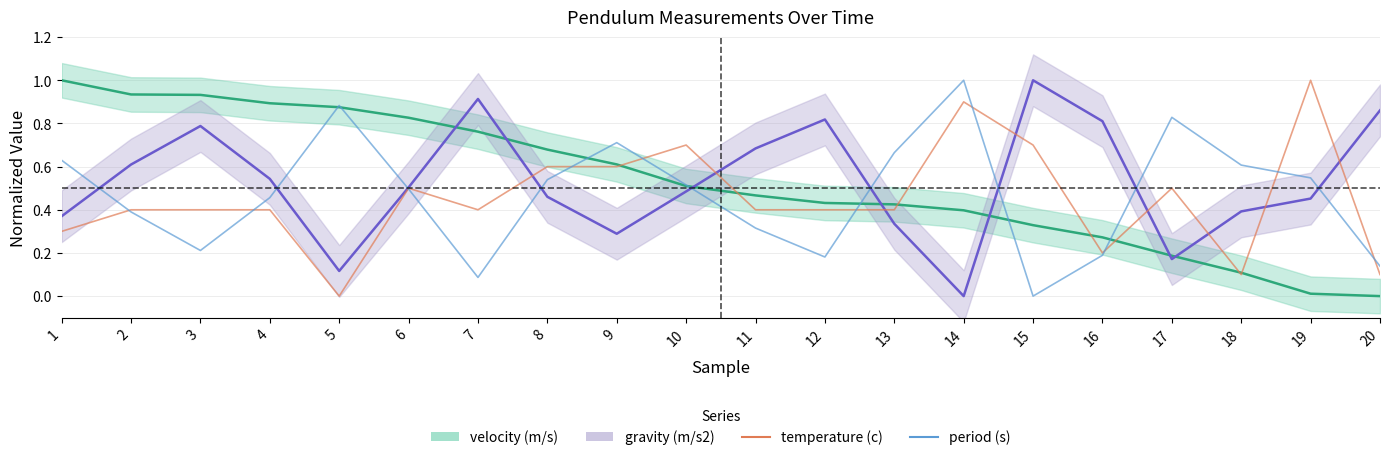

True or false: period (s) and temperature (c) cross at least once.

True